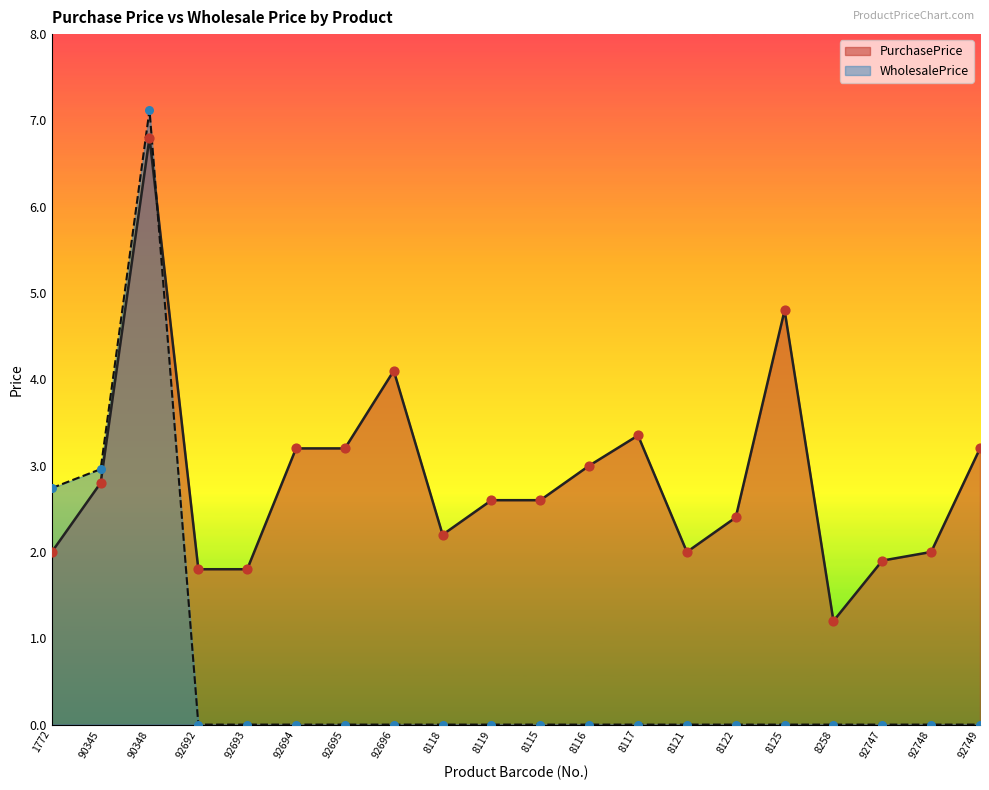

At how many categories does at least one series exceed 2?

14